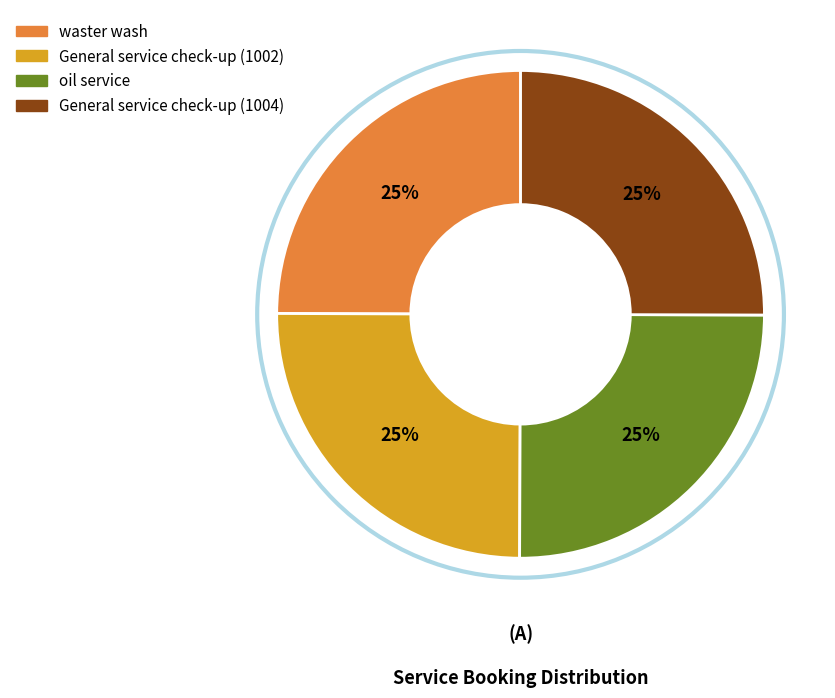

How many segments does this pie chart have?

4